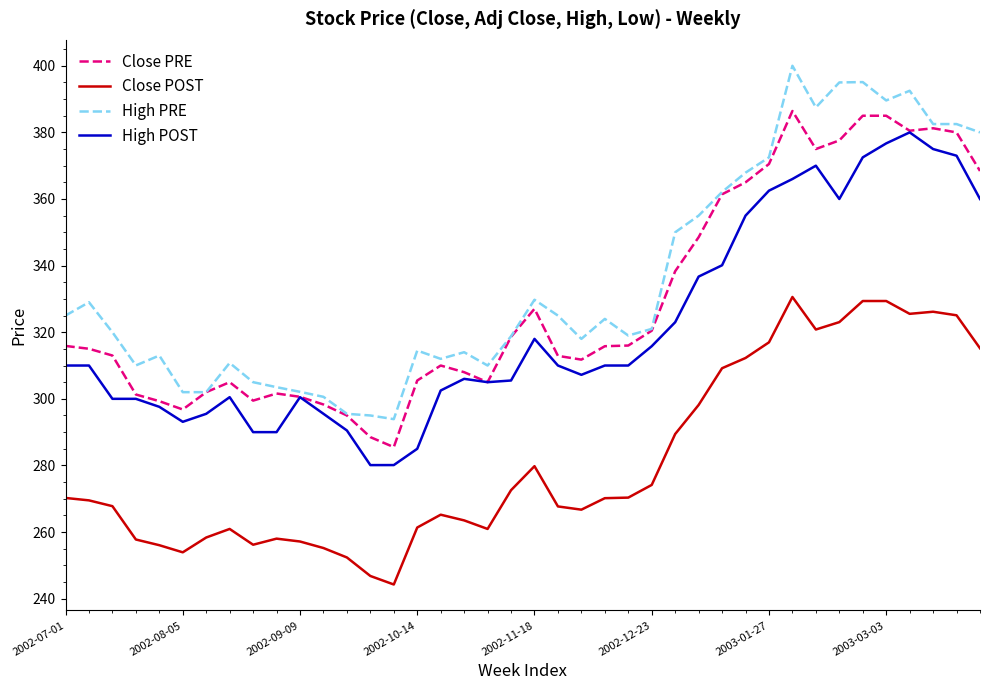

What is the minimum value for High PRE?

293.9